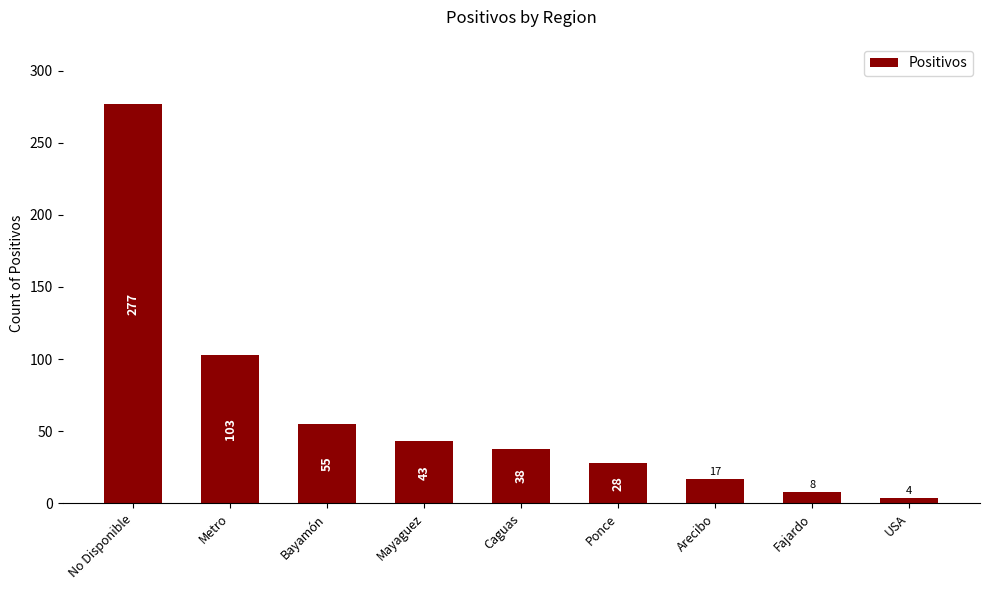

True or false: the data shows 68 at Mayaguez.

False